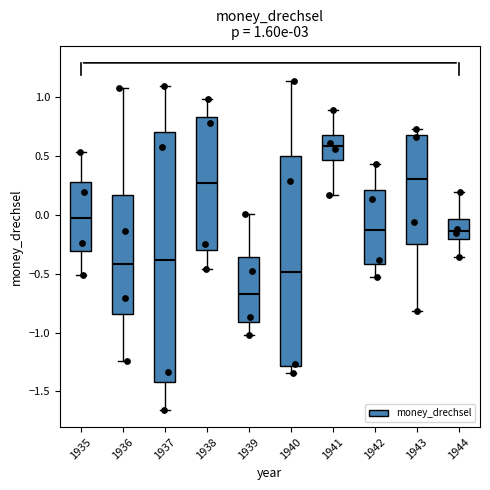

Comparing the boxes themselves (not the whiskers), which one is the tallest?

1937